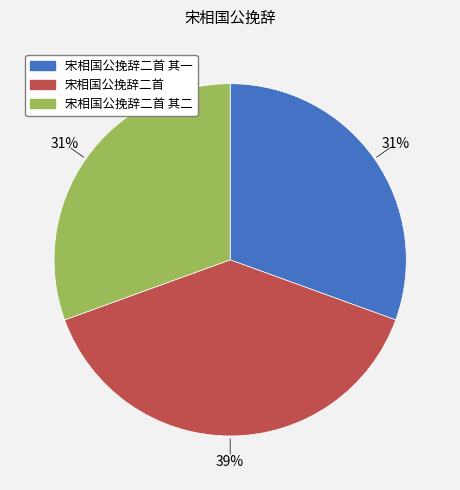

Does 宋相国公挽辞二首 其一 account for over 50% of the chart?

No